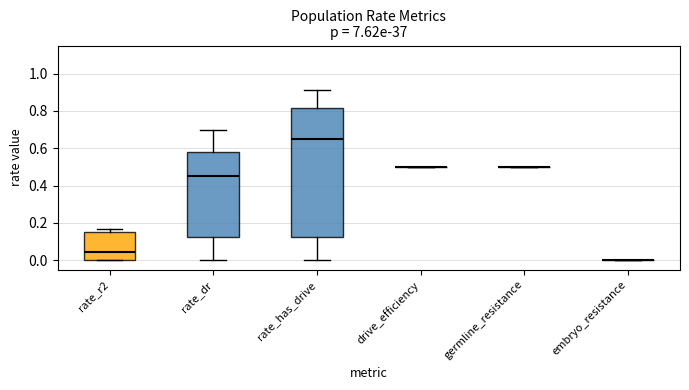

Comparing the boxes themselves (not the whiskers), which one is the tallest?

rate_has_drive